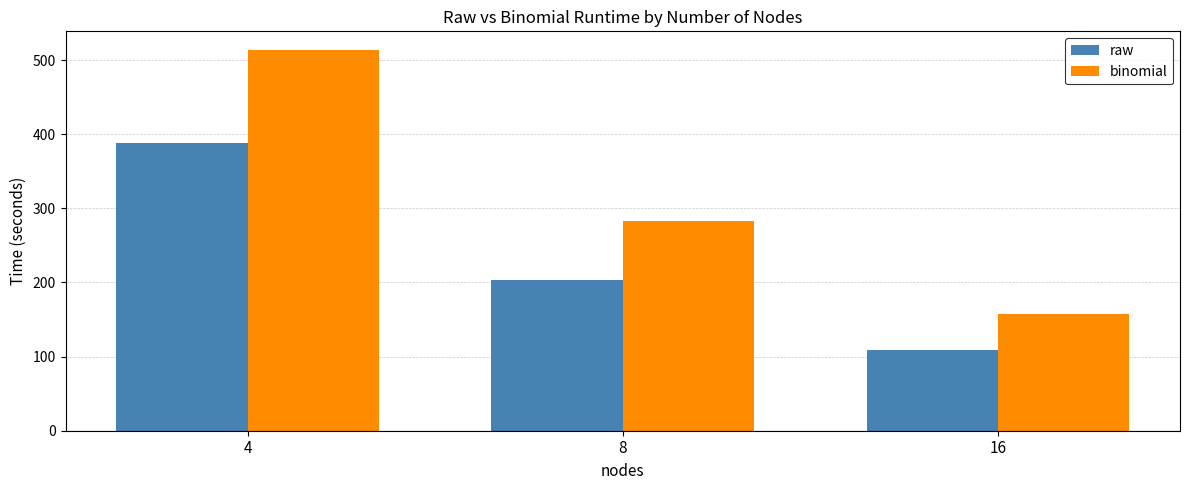

Which category has the highest value in the binomial series?

4